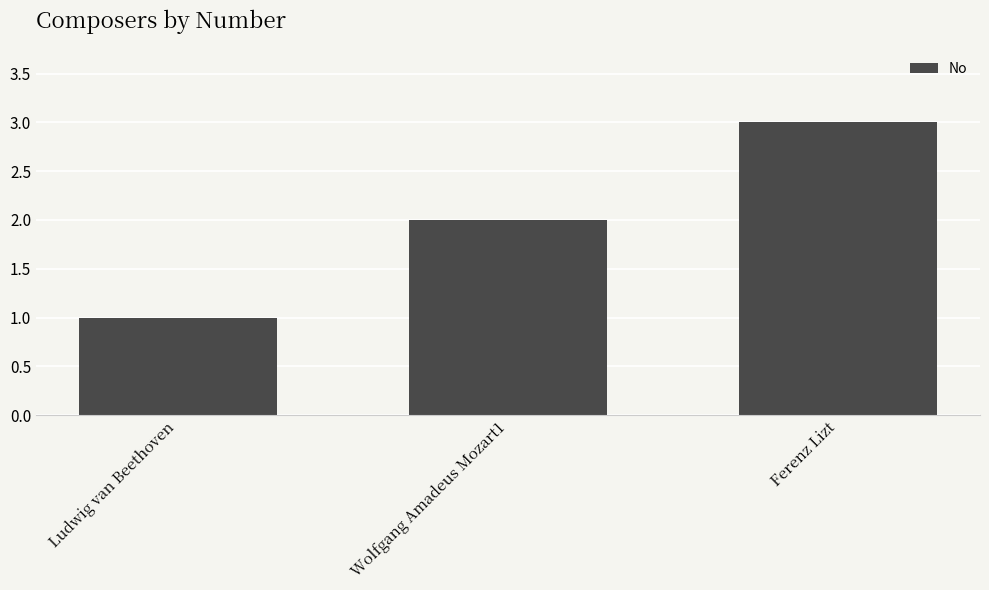

Read the value at Ferenz Lizt.

3